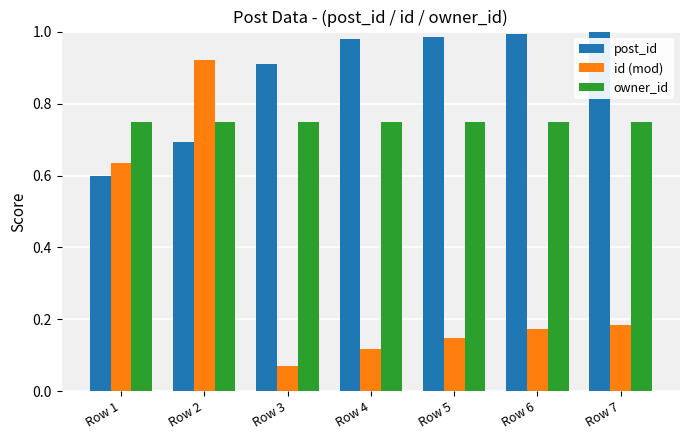

True or false: id (mod) has a value of 0.6 at Row 1.

True